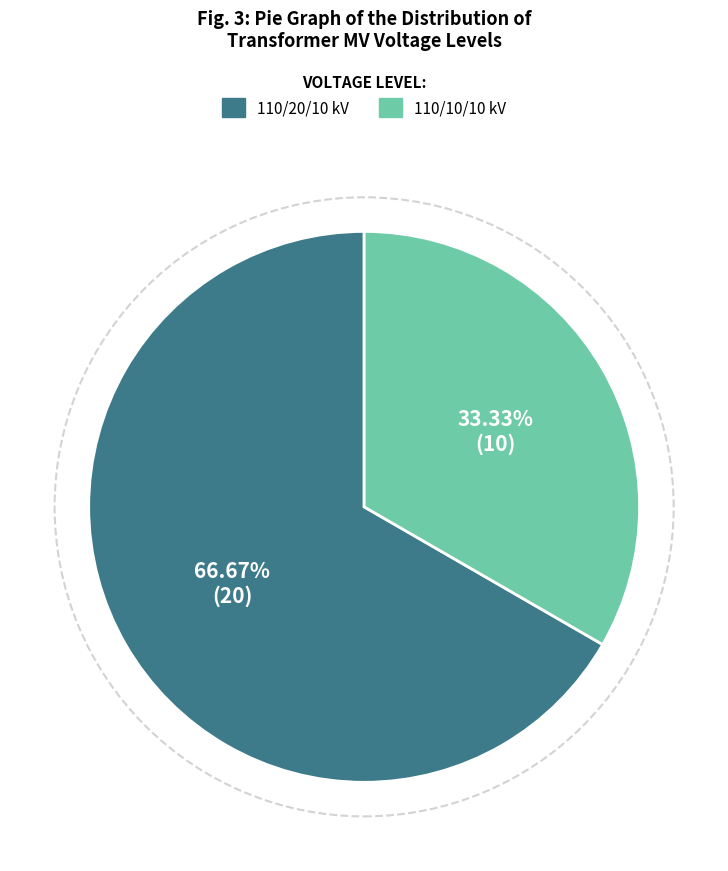

Is there any slice that represents more than half of the pie?

Yes